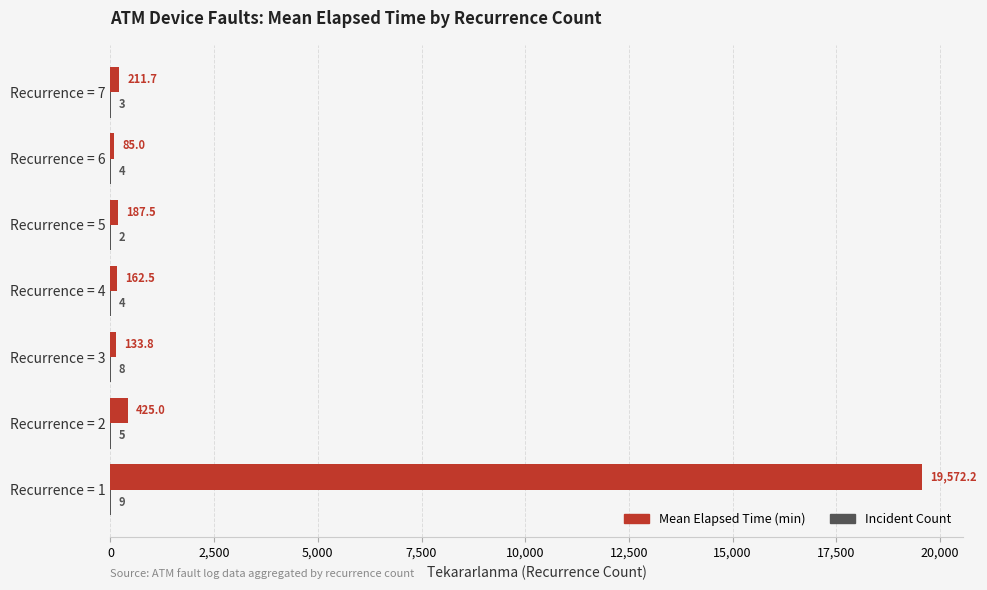

Which label corresponds to the largest value in the chart?

Recurrence = 1